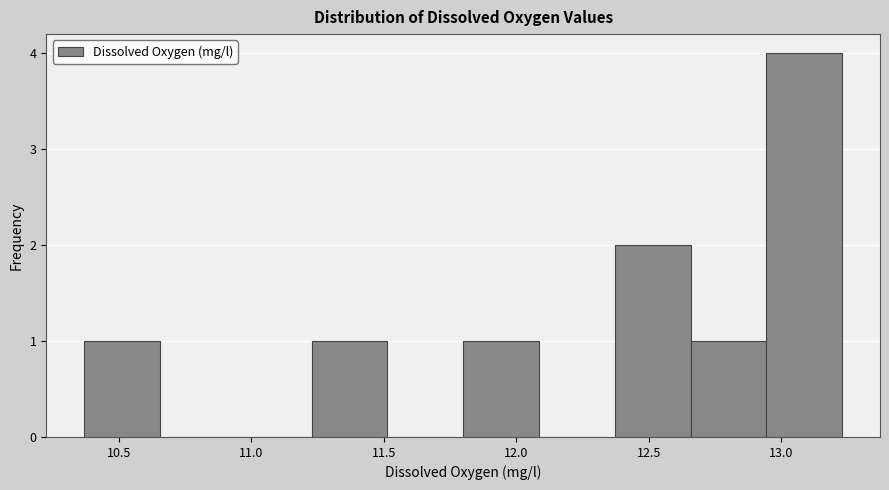

Which range on the x-axis has the tallest bar?

12.95 to 13.25